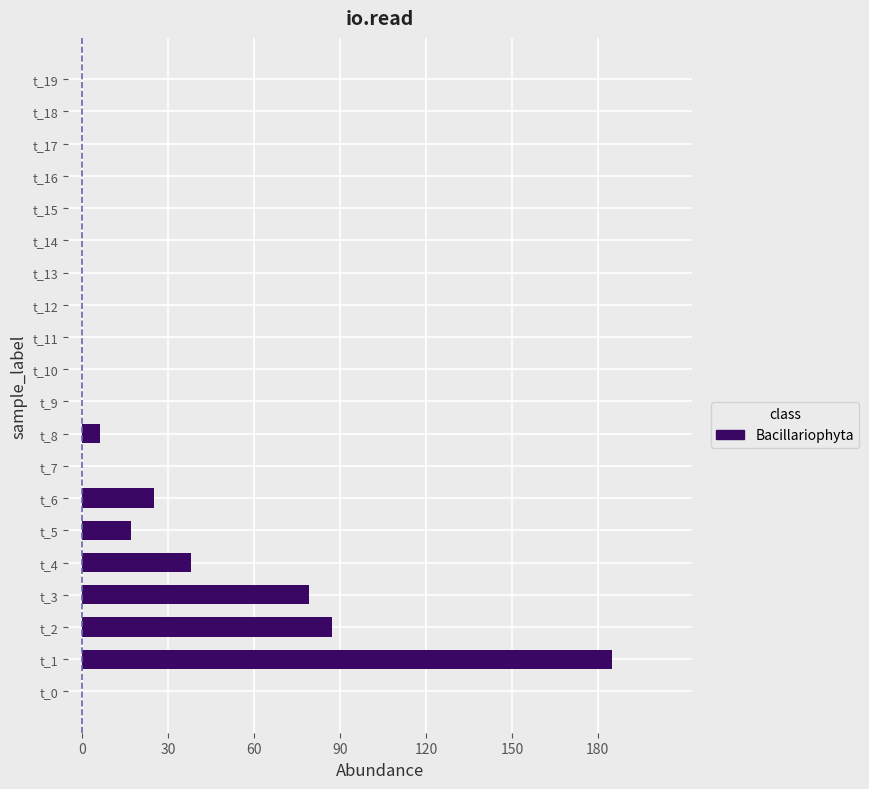

What is the sum of all values?

437